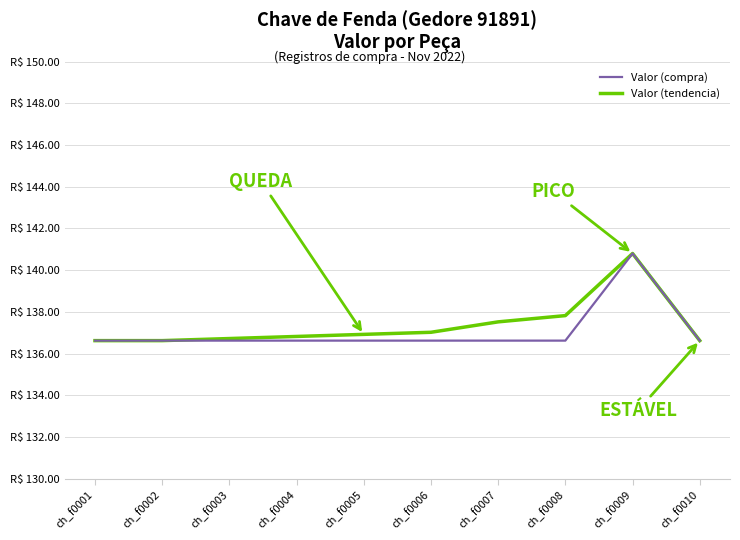

What is the spread (max minus min) of values at ch_f0004?

0.2